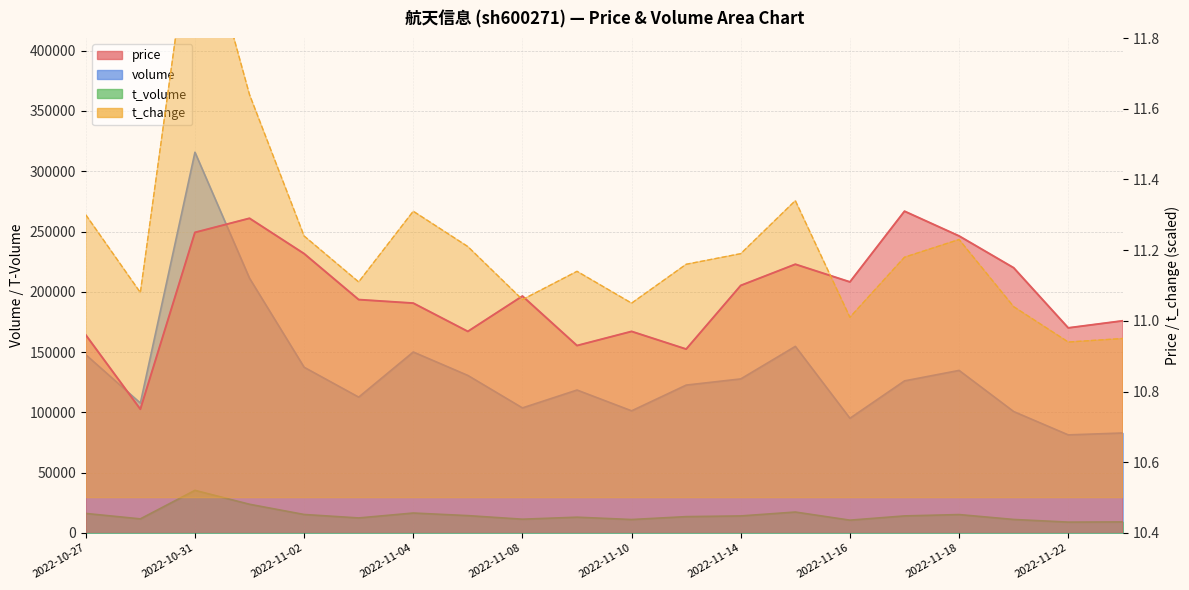

At which label does price first exceed 11?

2022-10-31